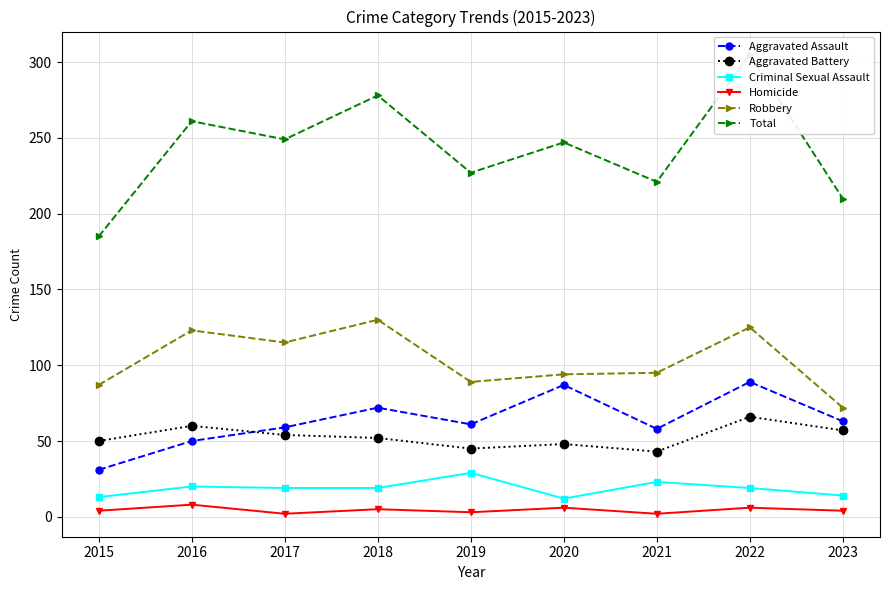

What is the minimum value shown in the chart?

2